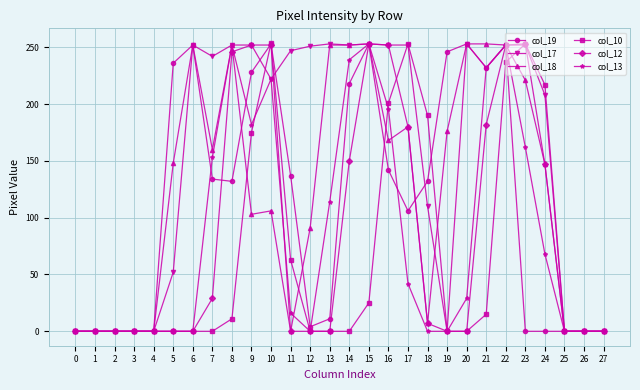

Which series has the largest total across all categories?

col_17